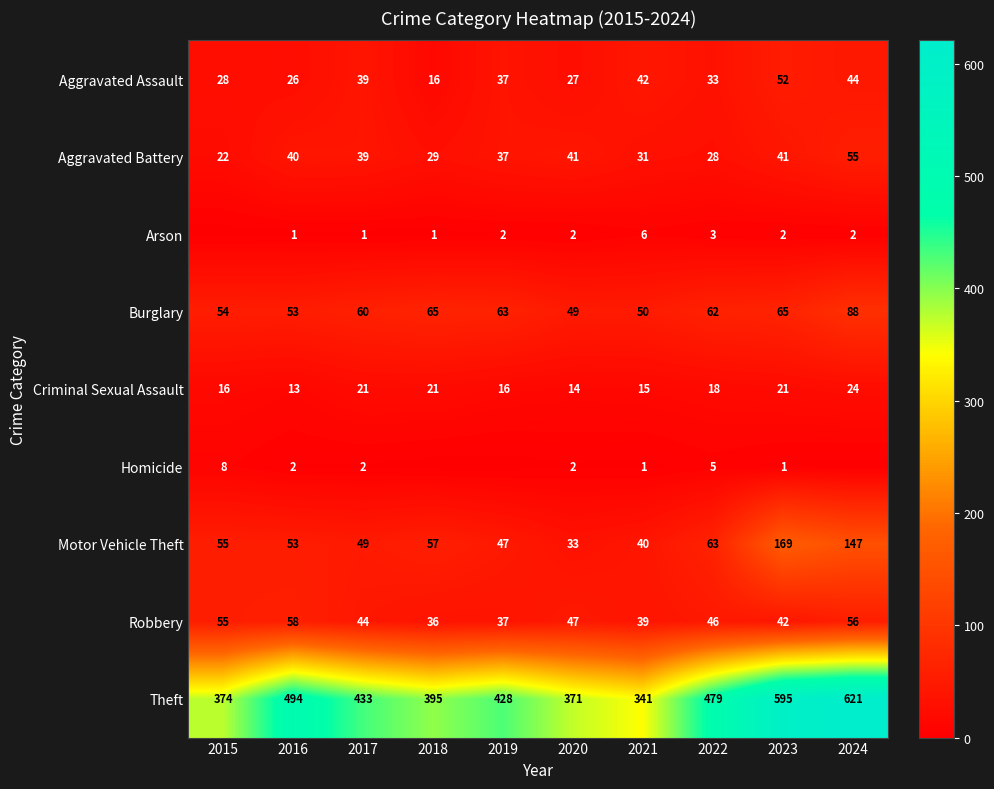

Where does the Burglary series first go above 62?

2018